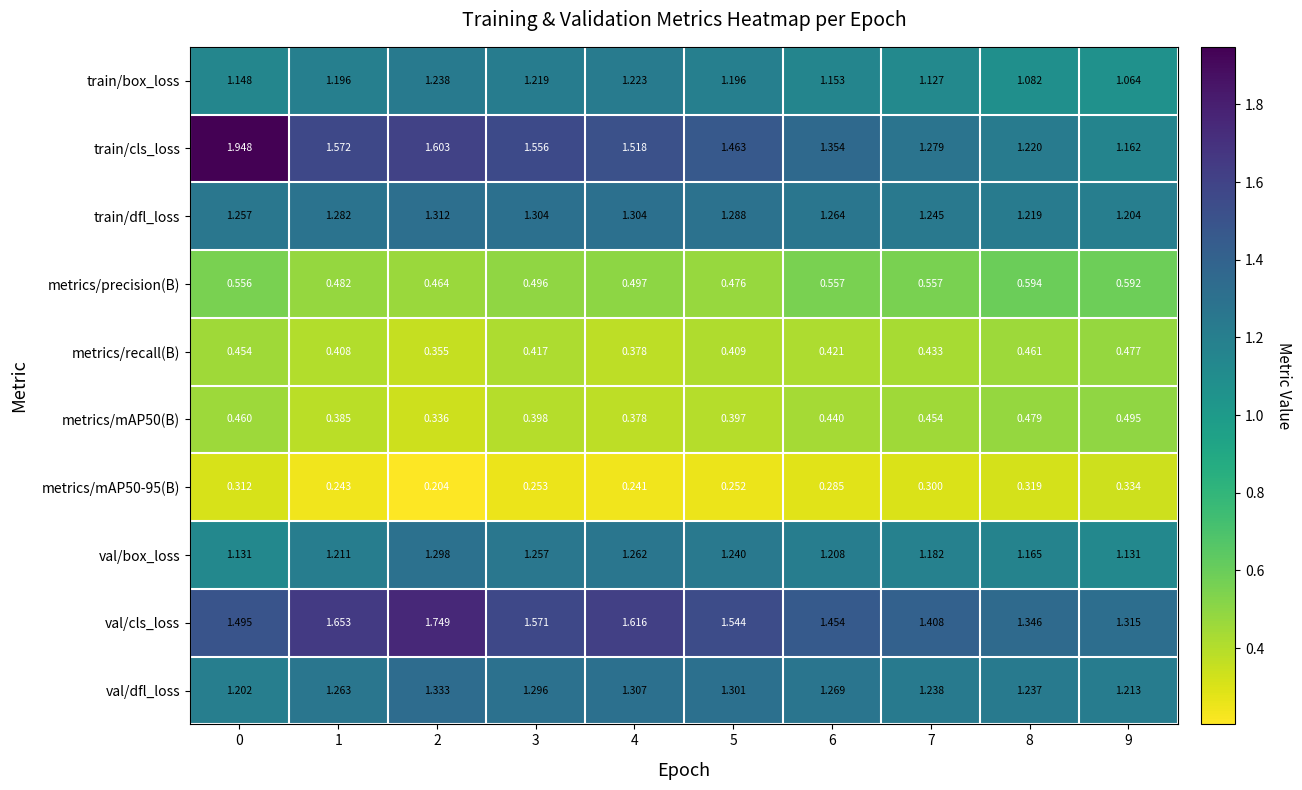

At how many categories does at least one series exceed 0?

10